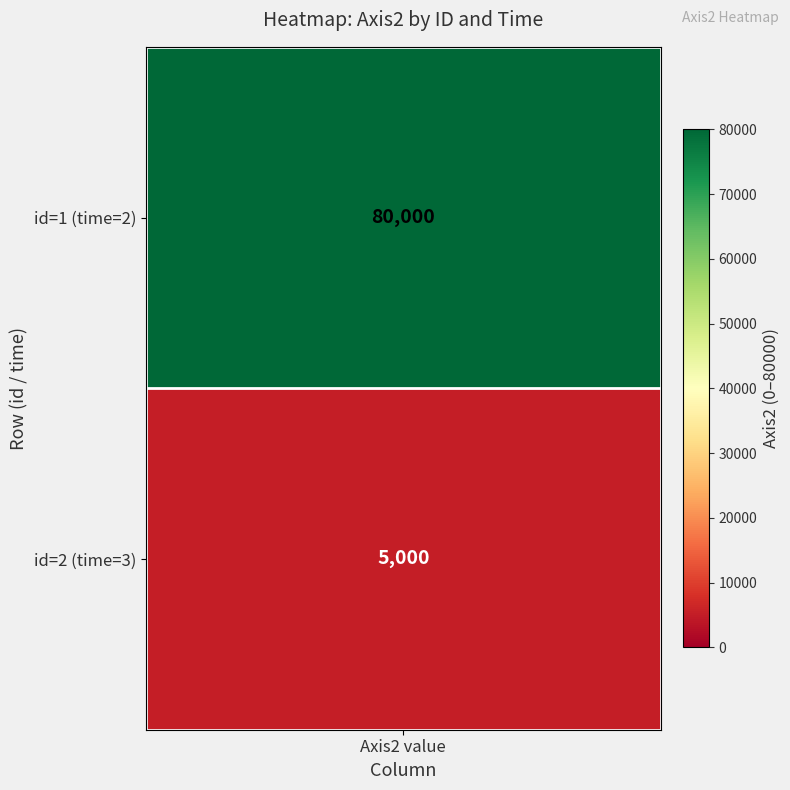

The value of 1 at 1 is 2861. True or false?

False